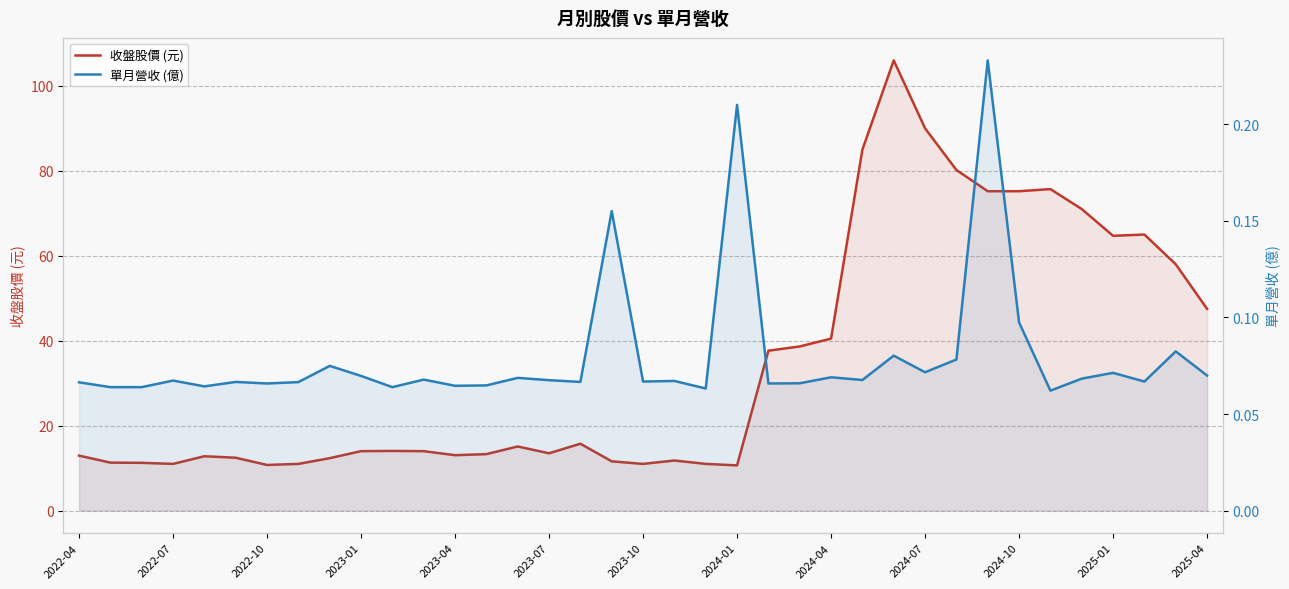

What is the lowest value of the 單月營收 (億) series?

0.1